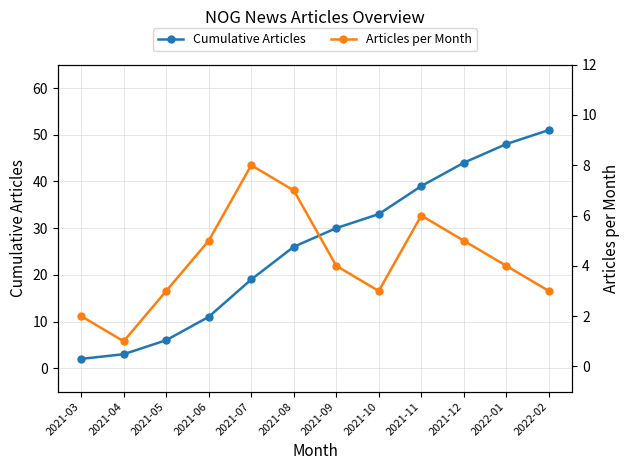

True or false: Articles per Month and Cumulative Articles cross at least once.

False